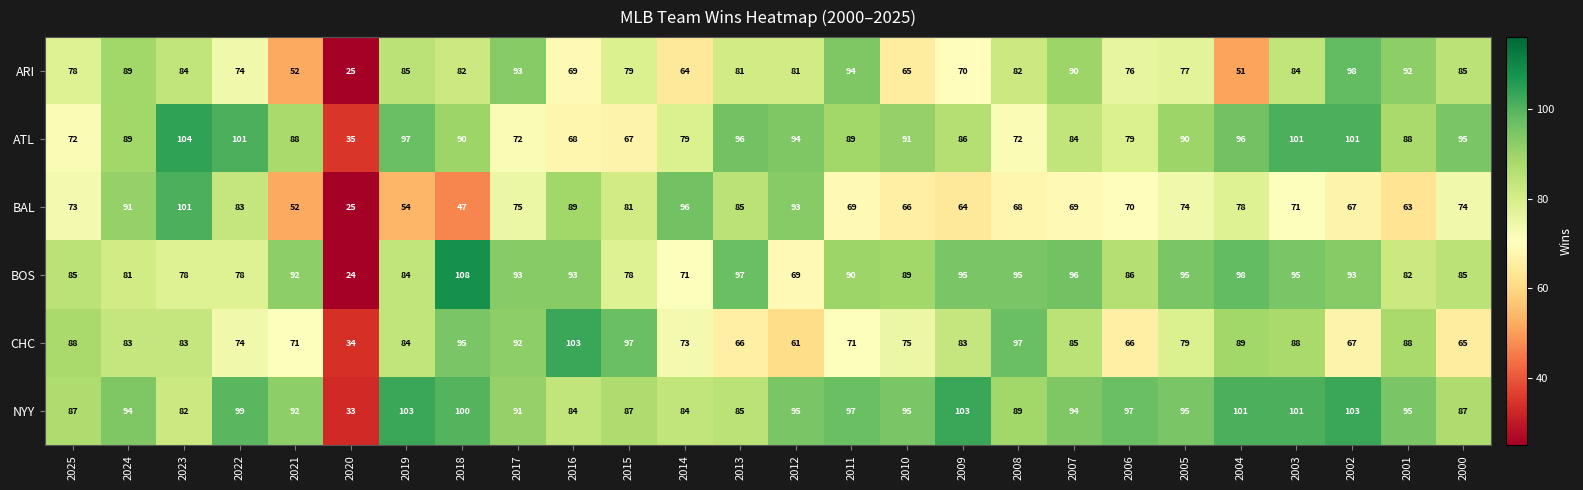

What is the total value across all series at 2016?

506